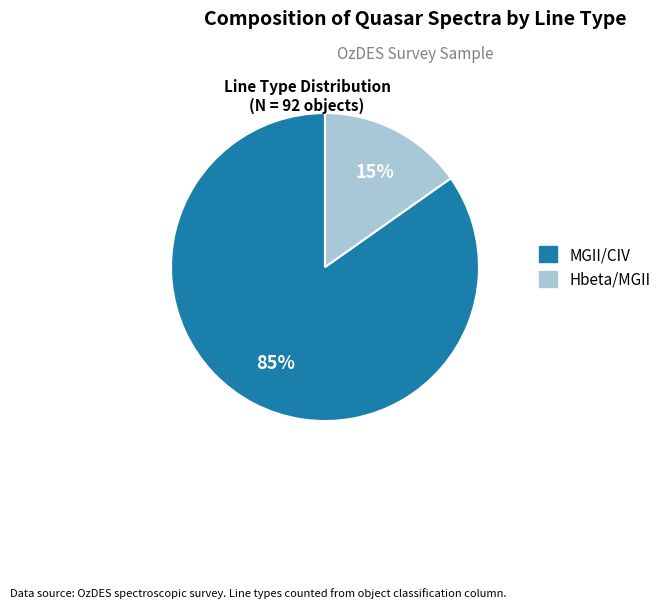

What percentage is the Hbeta/MGII slice, to the nearest percent?

15%